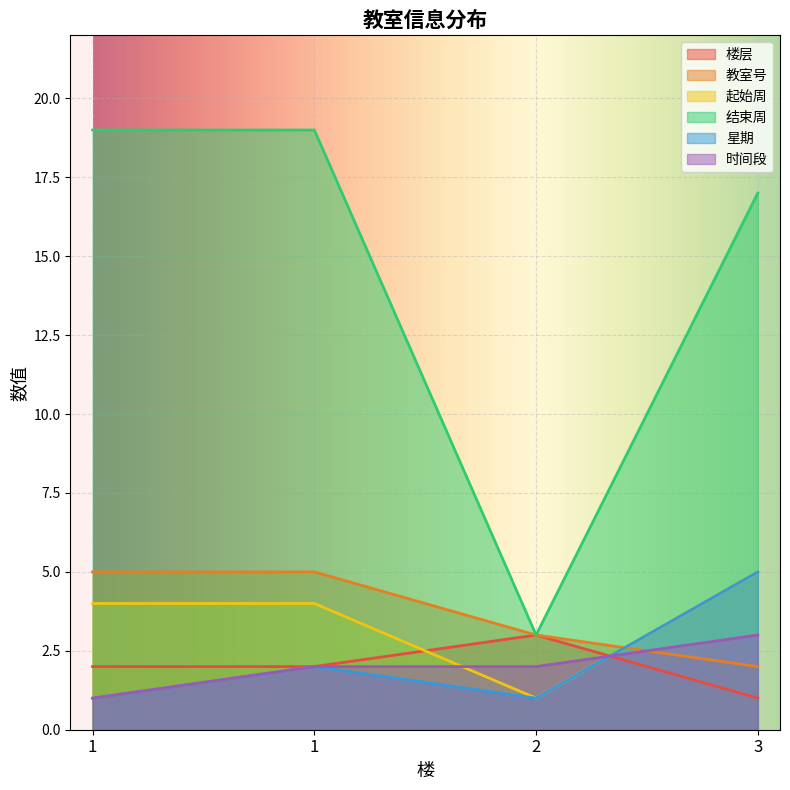

Which series has the largest total across all categories?

结束周